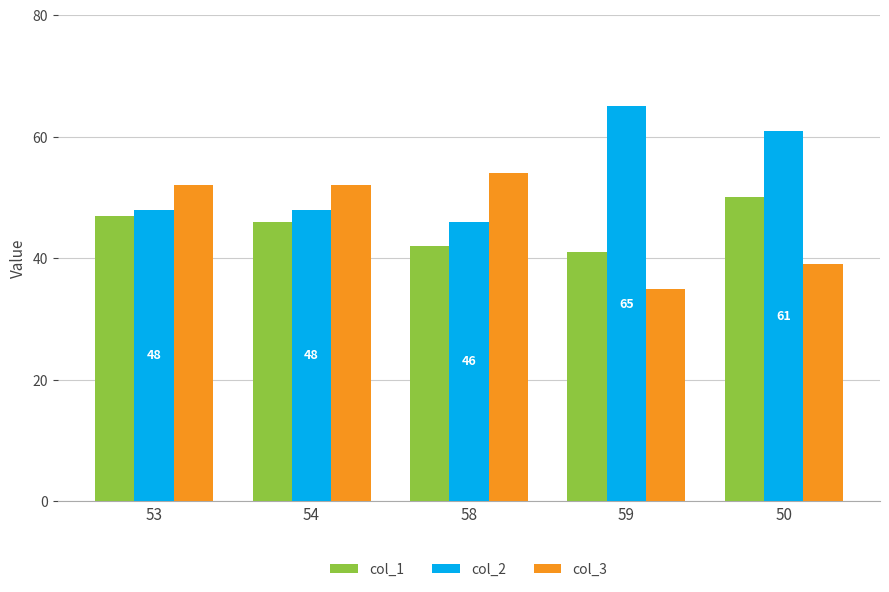

What is the spread (max minus min) of values at 58?

12